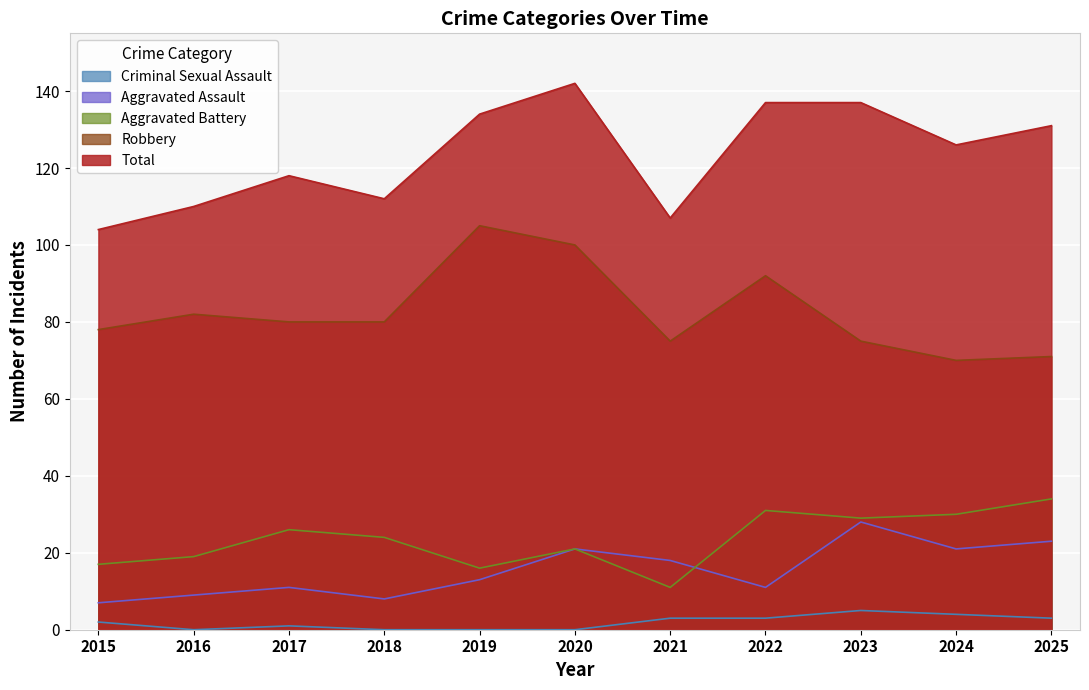

How many series are shown in this chart?

5